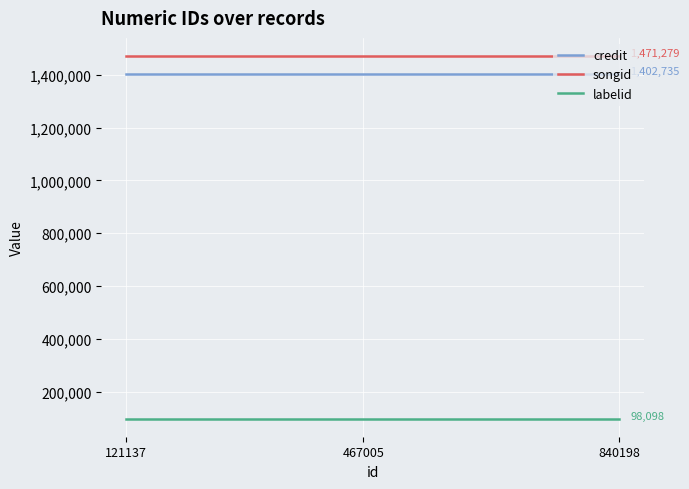

What is the difference between the highest and lowest values at 840198?

1373181